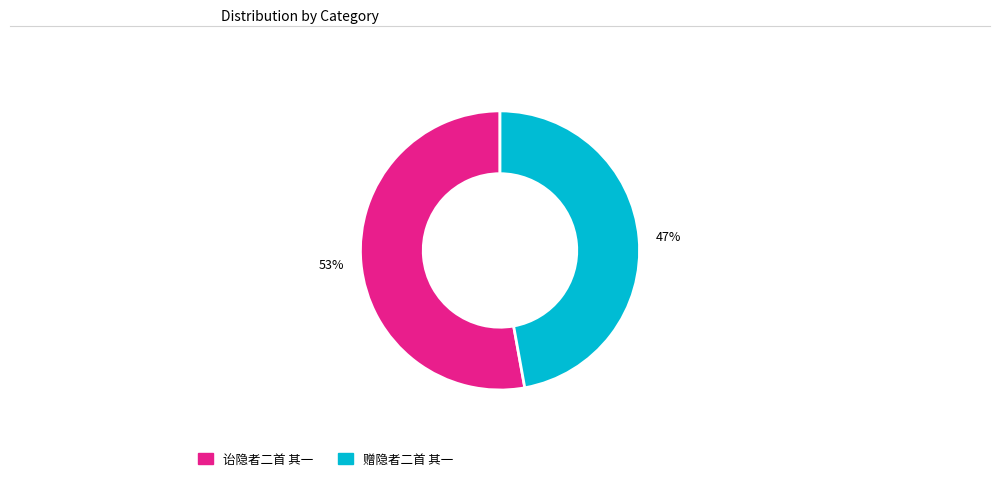

True or false: 诒隐者二首 其一 accounts for 53% of the total.

True